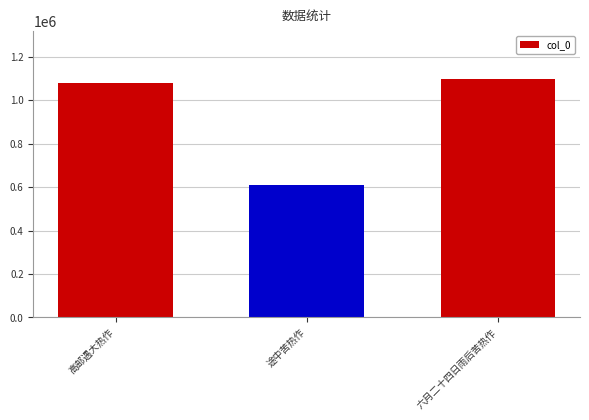

Reading left to right, list all the values displayed in this chart.

1079606	609128	1099698